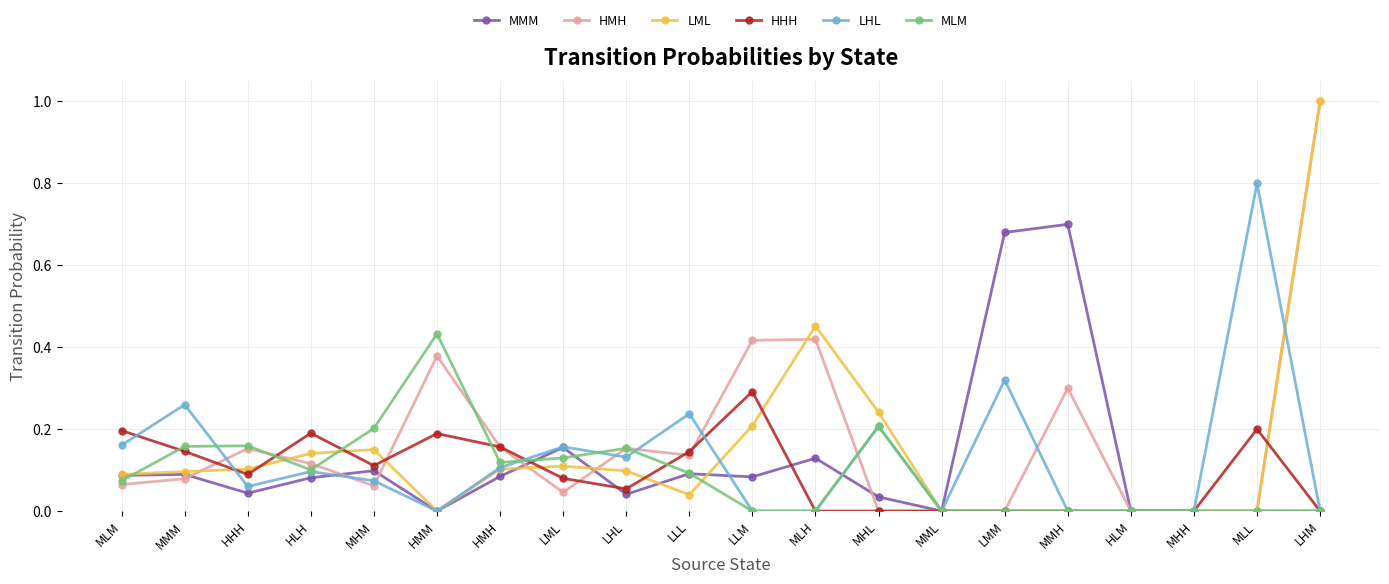

What are all the series names shown in the legend?

MMM, HMH, LML, HHH, LHL, MLM